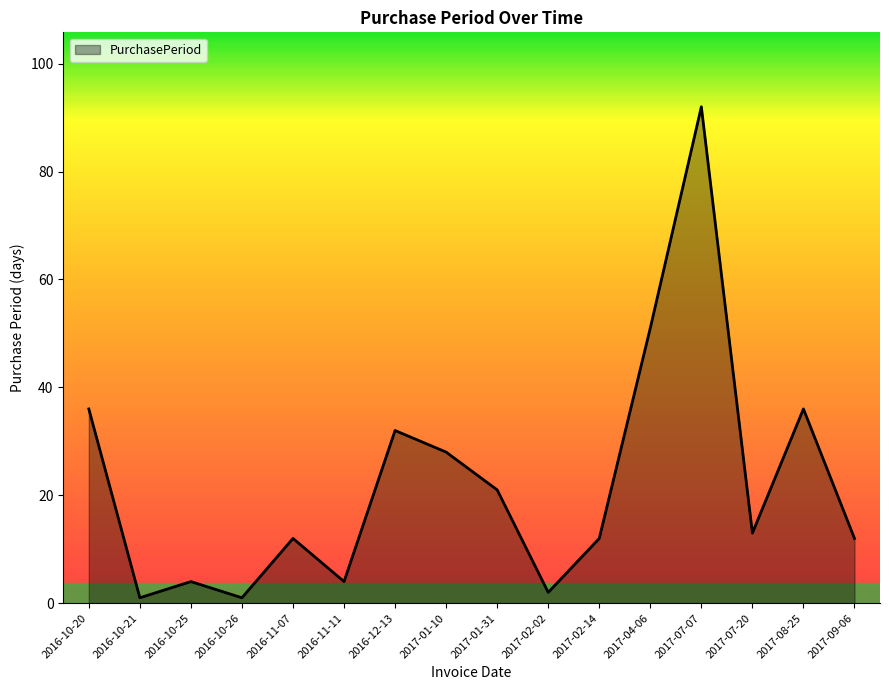

At which label is the value closest to 46?

2017-04-06